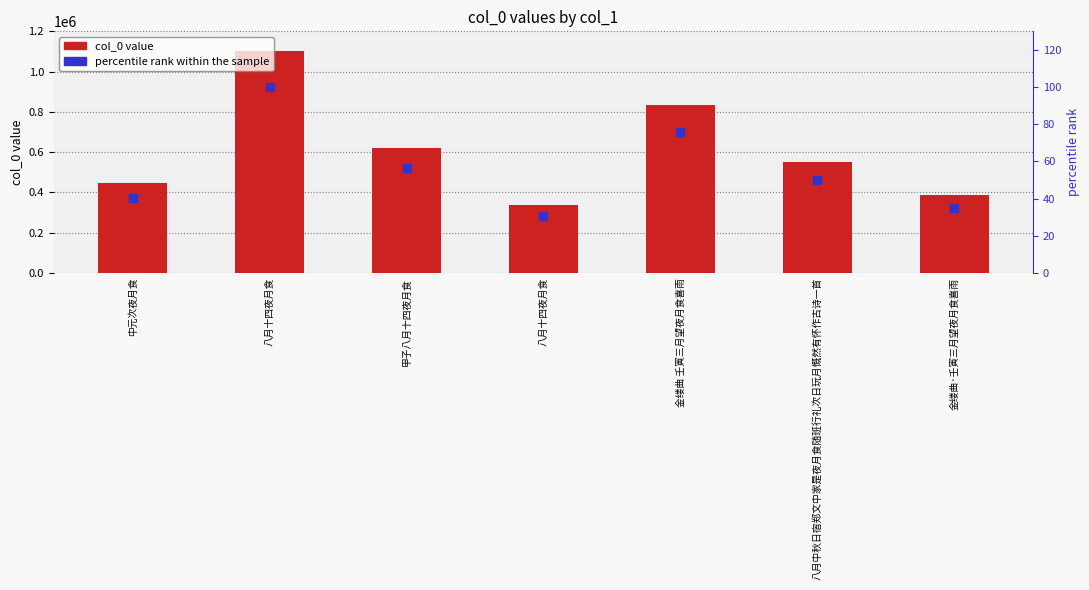

Is the value of percentile rank within the sample at 金缕曲·壬寅三月望夜月食喜雨 greater than the value of col_0 value at 金缕曲 壬寅三月望夜月食喜雨?

No